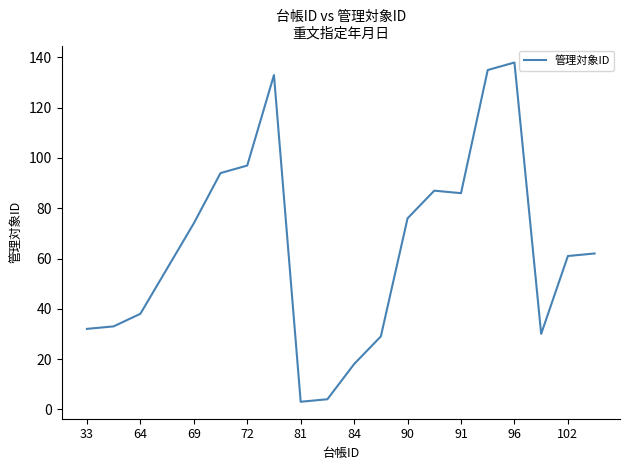

What is the maximum value shown in the chart?

138